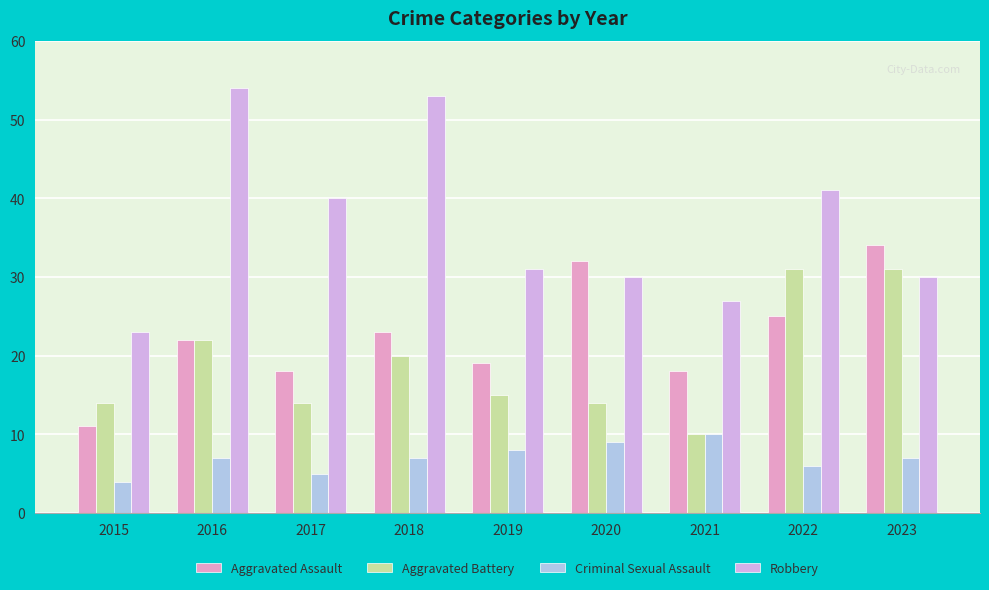

The value of Aggravated Battery at 2017 is 14. True or false?

True